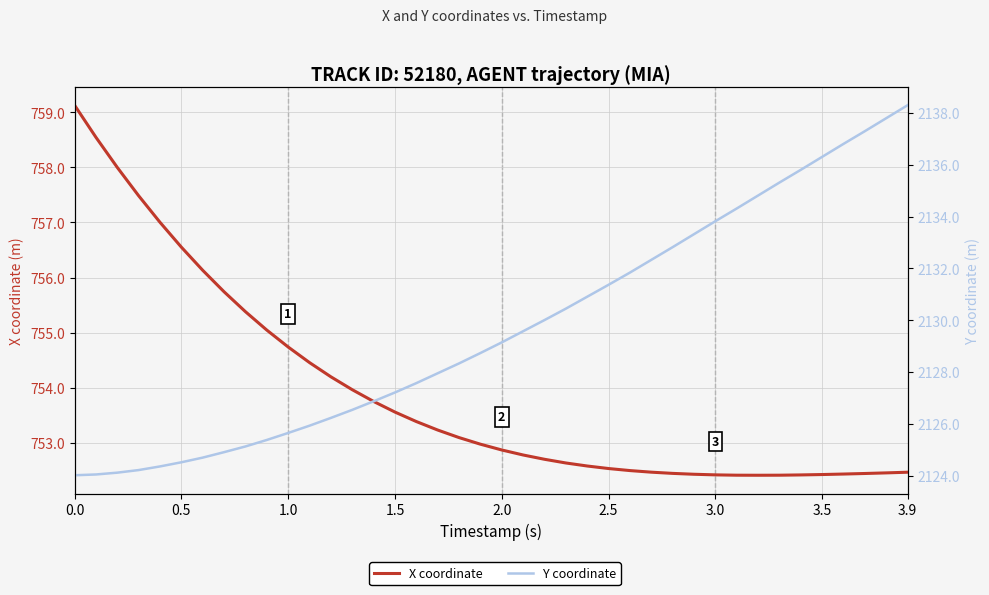

What position from the right is 3.0?

10